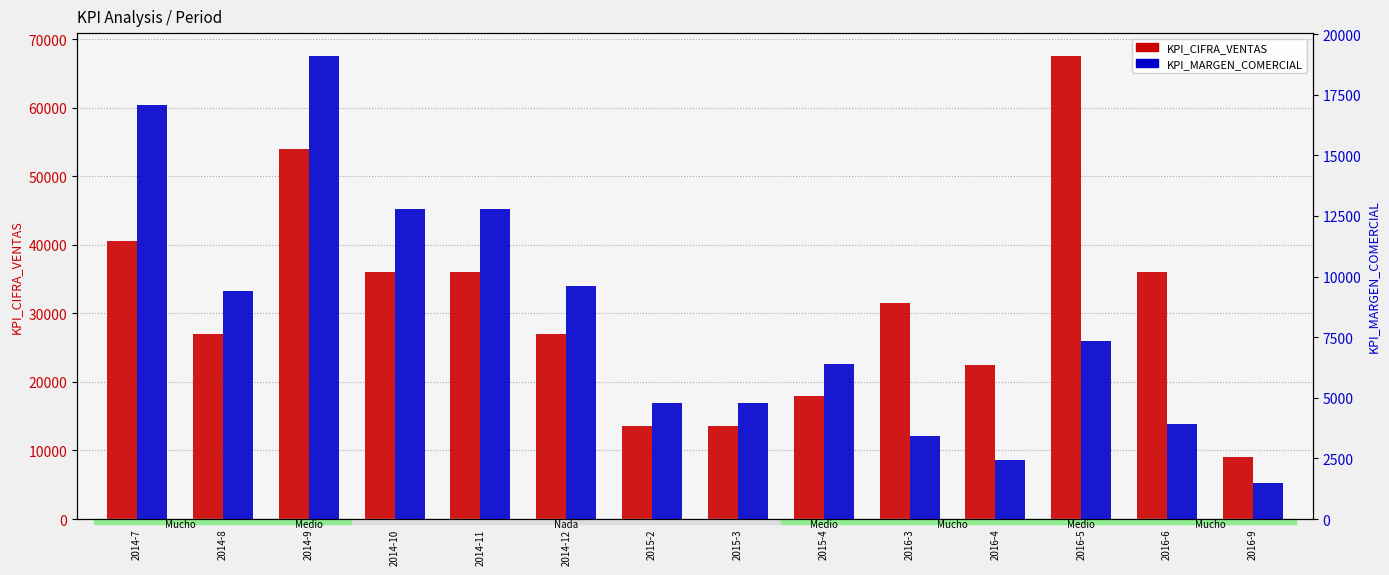

What is the total value across all series at 2015-4?

24396